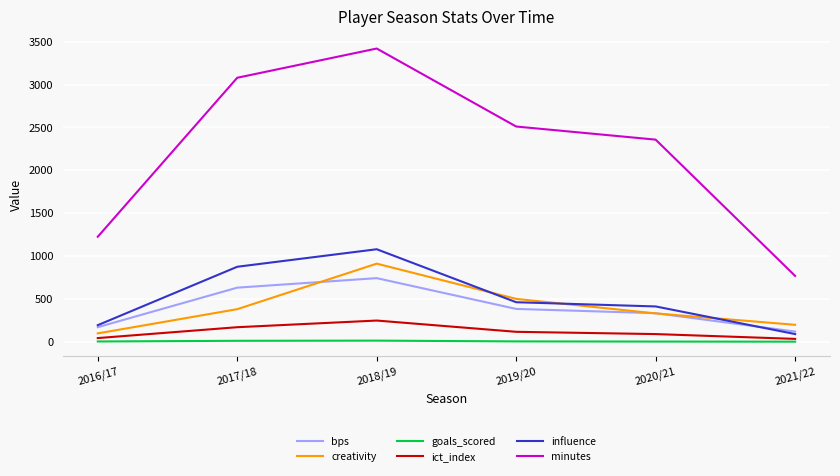

True or false: influence and goals_scored intersect in this chart.

False